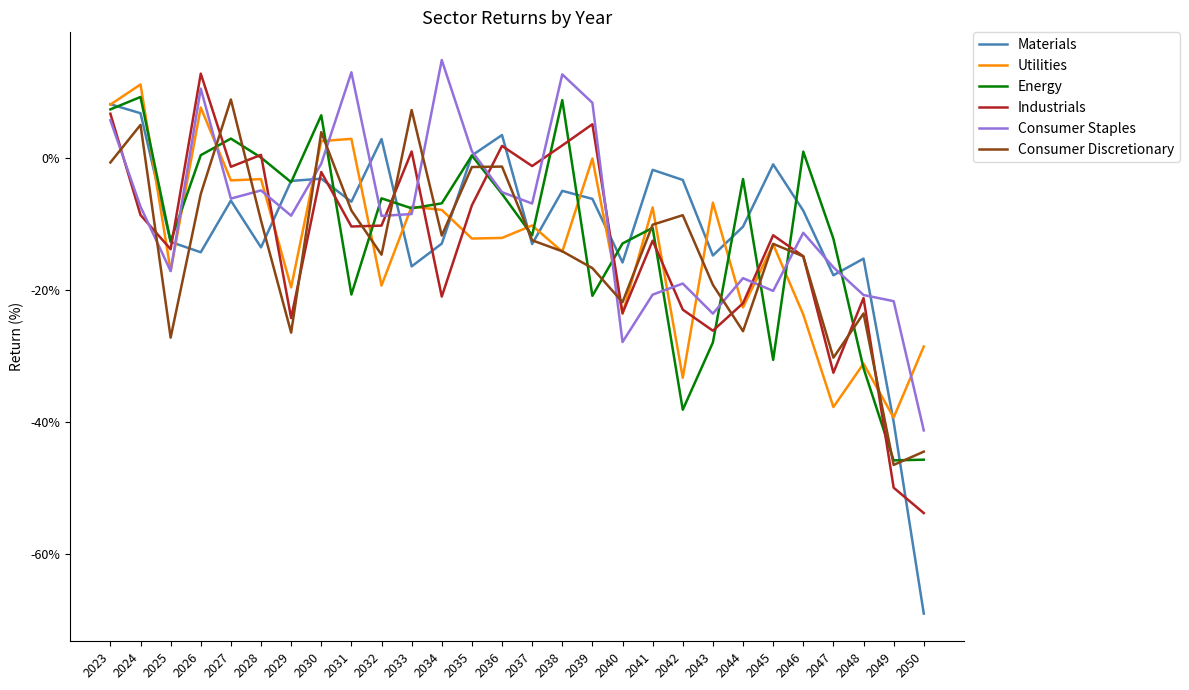

True or false: Industrials and Materials intersect in this chart.

True